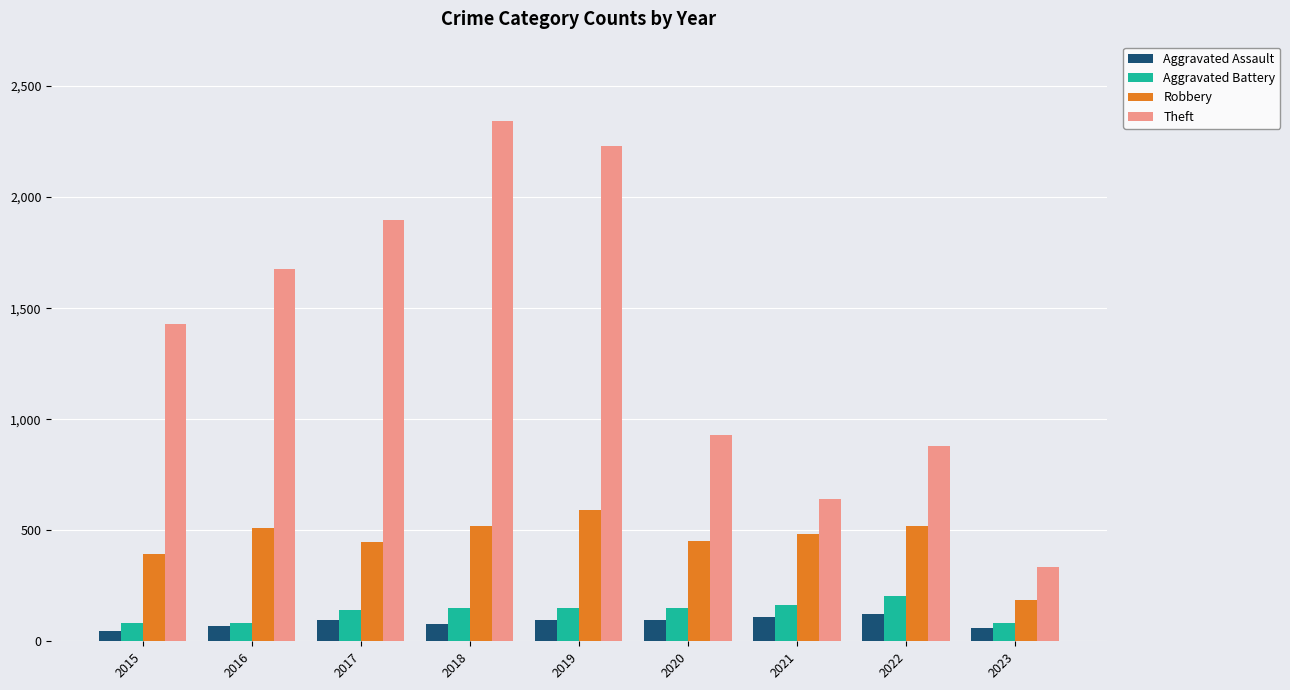

What is the difference between the maximum and second lowest values in the Theft series?

1699